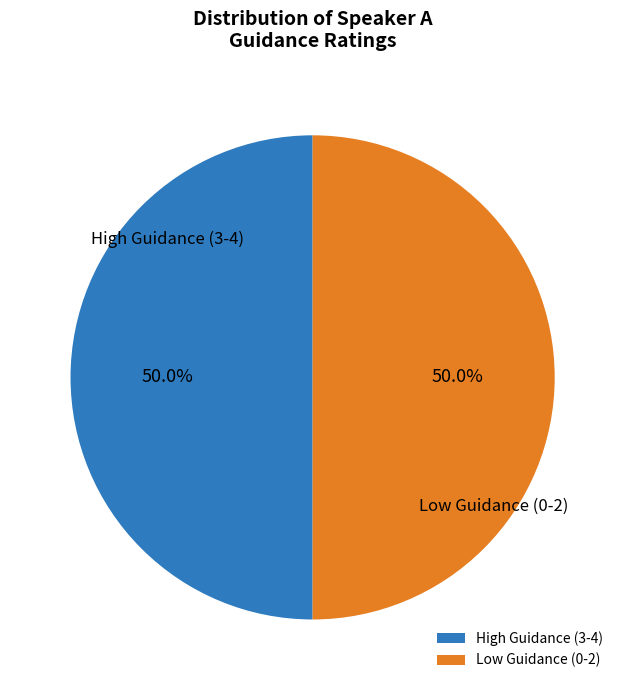

What percentage is NOT represented by Low Guidance (0-2)?

50.0%